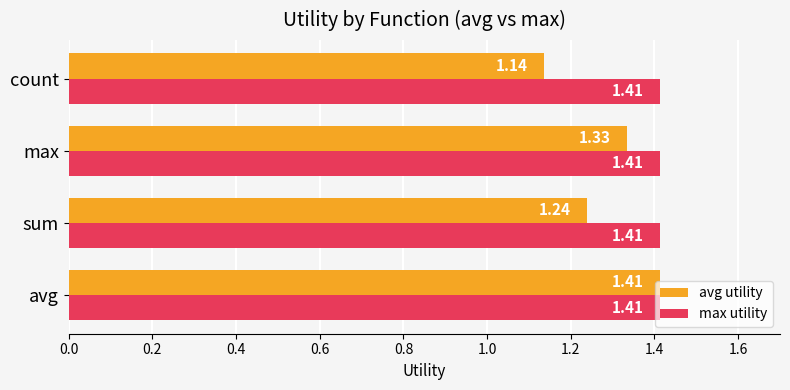

Which series has the largest total across all categories?

max utility